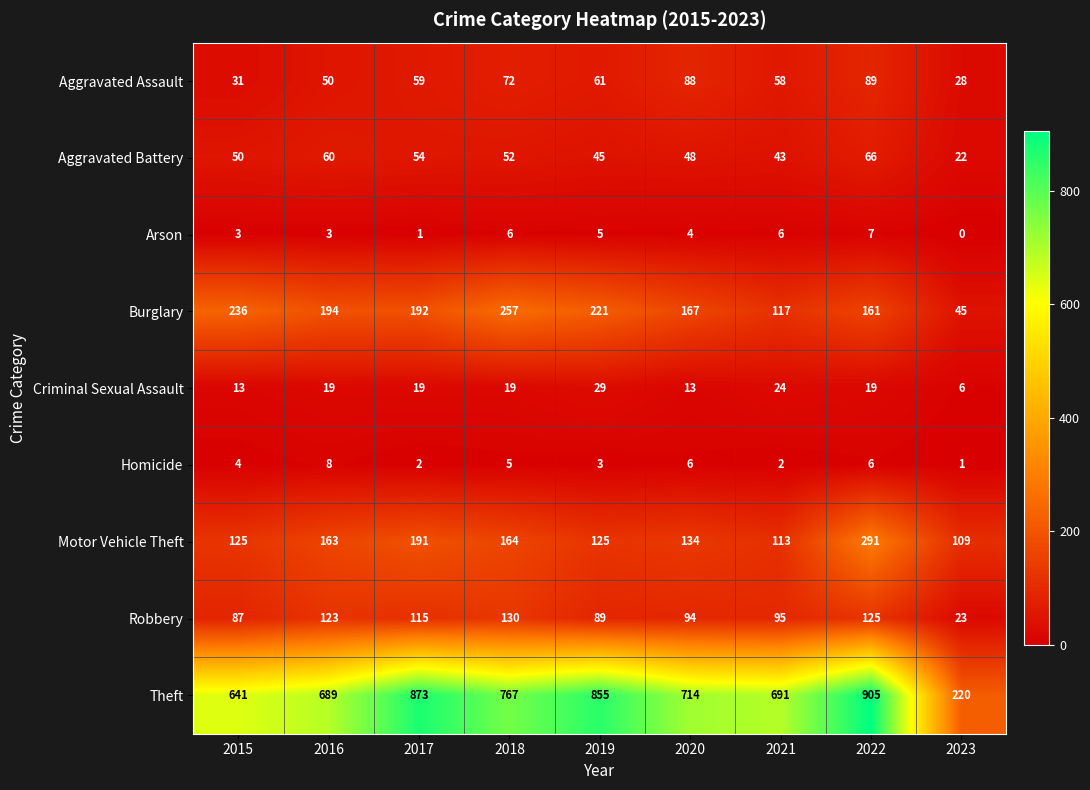

What is the spread (max minus min) of values at 2016?

686